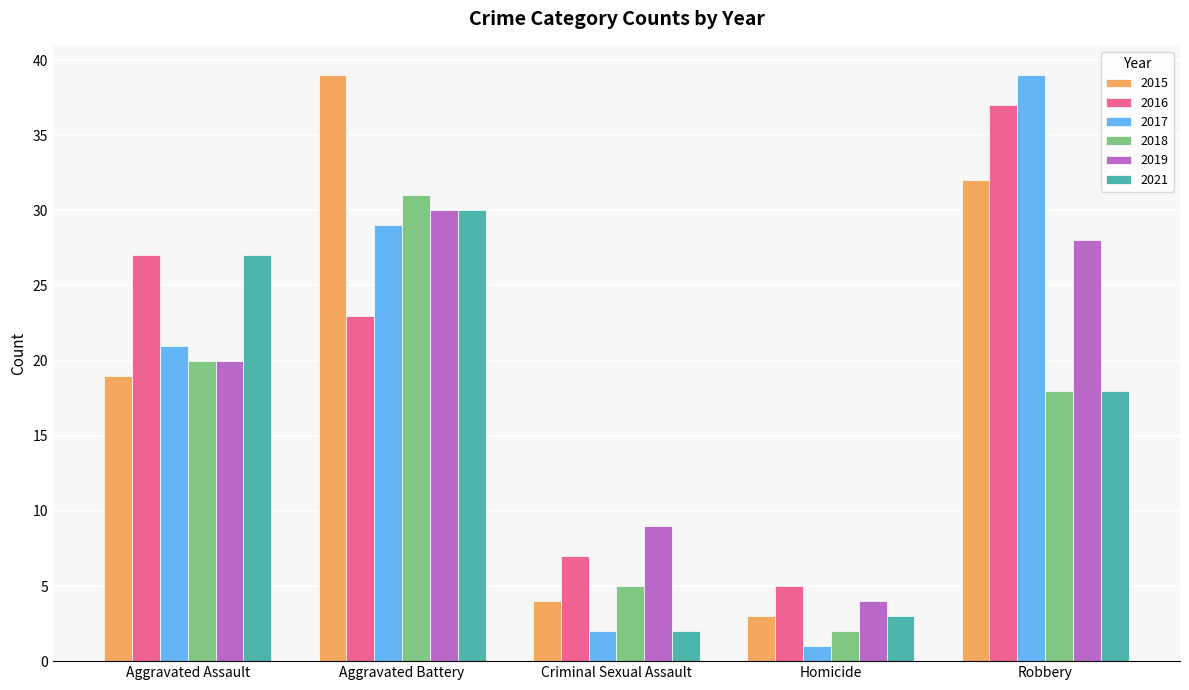

How many distinct data groups are displayed?

6